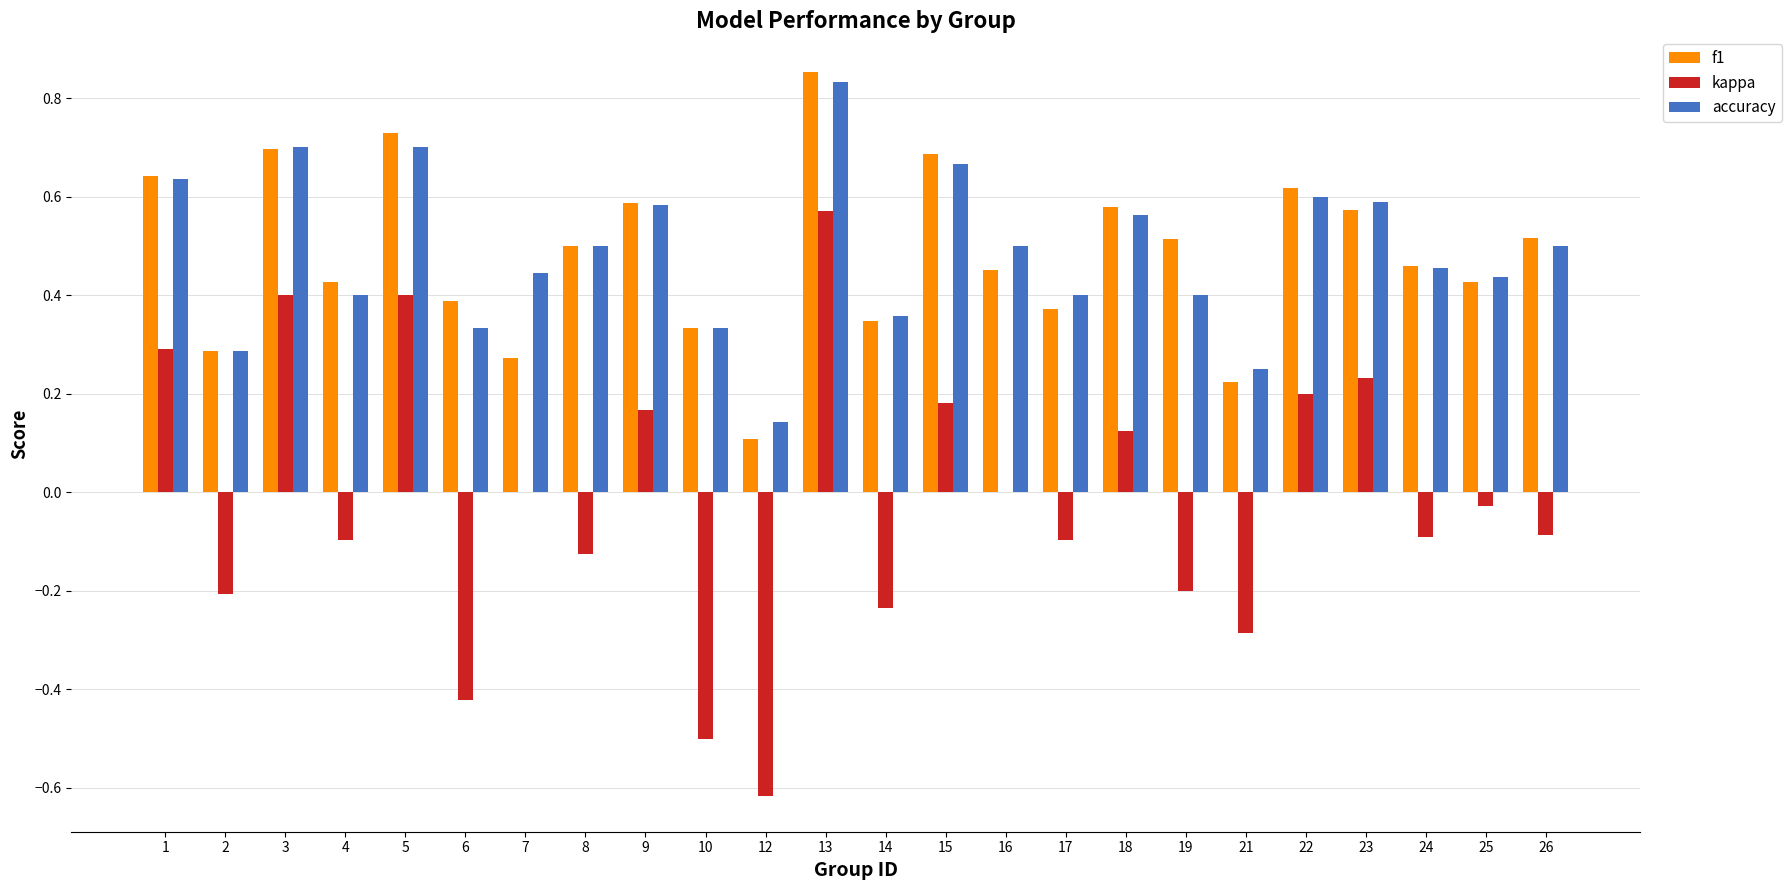

Which category has the highest value across all series?

13